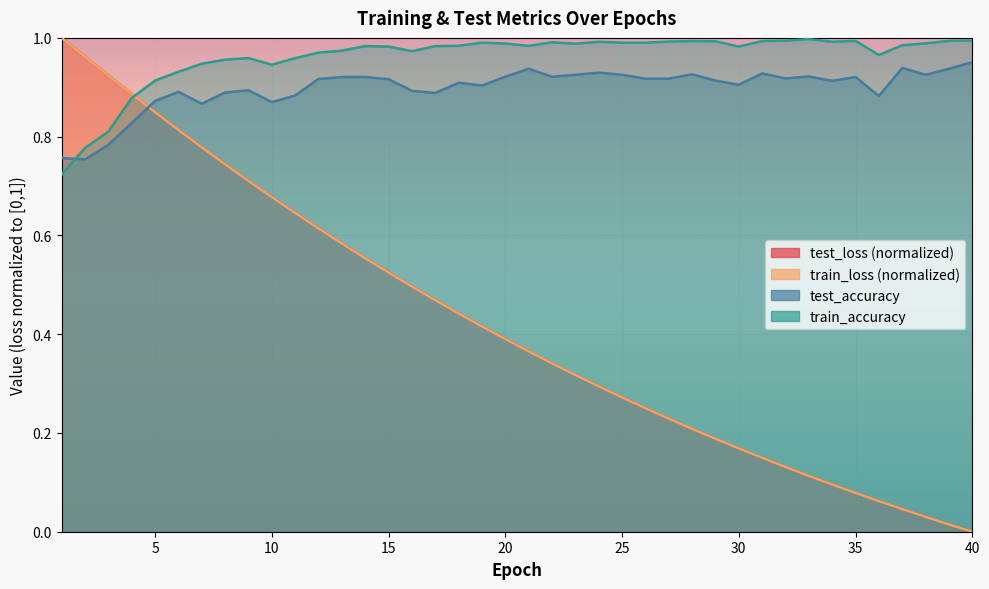

At how many categories does at least one series exceed 0?

40